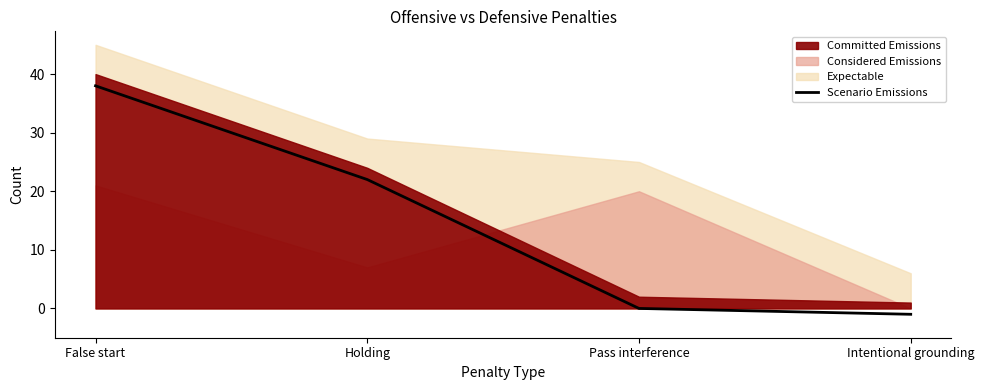

Reading right to left, what are all the values shown in this chart?

Intentional grounding=-1	Pass interference=0	Holding=22	False start=38